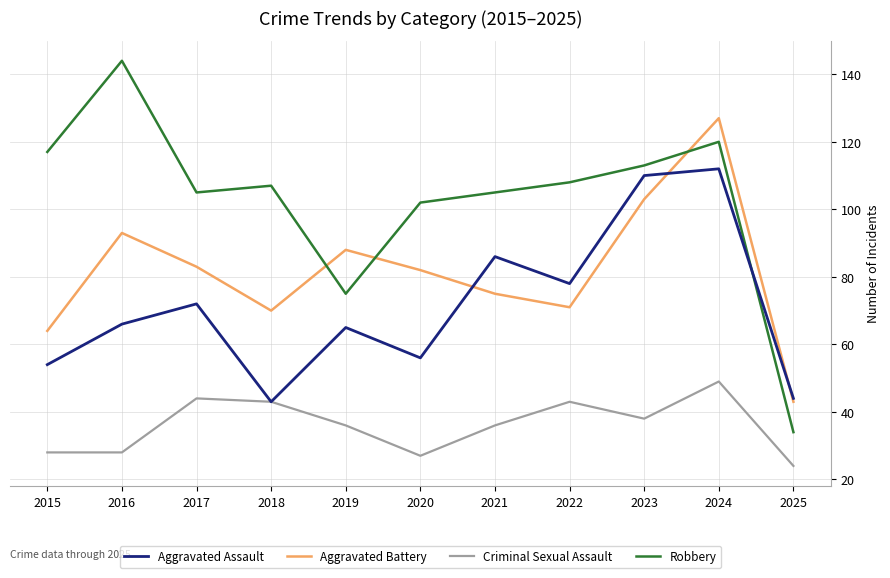

At which category does Robbery reach its first local peak?

2016